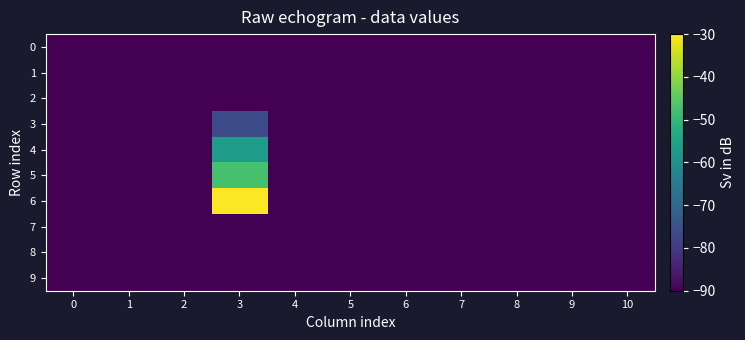

Reading left to right, extract all data points from this chart.

0: 0=-90.0	1=-90.0	2=-90.0	3=-90.0	4=-90.0	5=-90.0	6=-90.0	7=-90.0	8=-90.0	9=-90.0	10=-90.0
1: 0=-90.0	1=-90.0	2=-90.0	3=-90.0	4=-90.0	5=-90.0	6=-90.0	7=-90.0	8=-90.0	9=-90.0	10=-90.0
2: 0=-90.0	1=-90.0	2=-90.0	3=-90.0	4=-90.0	5=-90.0	6=-90.0	7=-90.0	8=-90.0	9=-90.0	10=-90.0
3: 0=-90.0	1=-90.0	2=-90.0	3=-76.4	4=-90.0	5=-90.0	6=-90.0	7=-90.0	8=-90.0	9=-90.0	10=-90.0
4: 0=-90.0	1=-90.0	2=-90.0	3=-57.2	4=-90.0	5=-90.0	6=-90.0	7=-90.0	8=-90.0	9=-90.0	10=-90.0
5: 0=-90.0	1=-90.0	2=-90.0	3=-47.5	4=-90.0	5=-90.0	6=-90.0	7=-90.0	8=-90.0	9=-90.0	10=-90.0
6: 0=-90.0	1=-90.0	2=-90.0	3=-30.0	4=-90.0	5=-90.0	6=-90.0	7=-90.0	8=-90.0	9=-90.0	10=-90.0
7: 0=-90.0	1=-90.0	2=-90.0	3=-90.0	4=-90.0	5=-90.0	6=-90.0	7=-90.0	8=-90.0	9=-90.0	10=-90.0
8: 0=-90.0	1=-90.0	2=-90.0	3=-90.0	4=-90.0	5=-90.0	6=-90.0	7=-90.0	8=-90.0	9=-90.0	10=-90.0
9: 0=-90.0	1=-90.0	2=-90.0	3=-90.0	4=-90.0	5=-90.0	6=-90.0	7=-90.0	8=-90.0	9=-90.0	10=-90.0